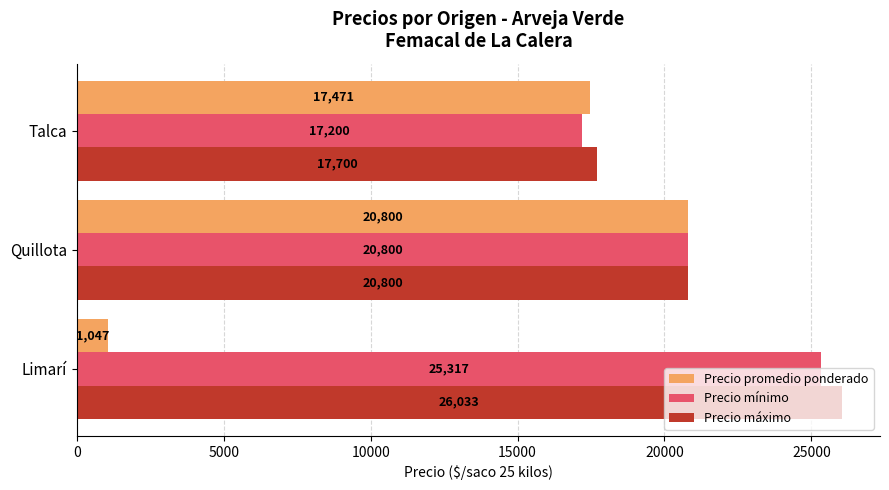

What is the difference between the highest and lowest values at Limarí?

24986